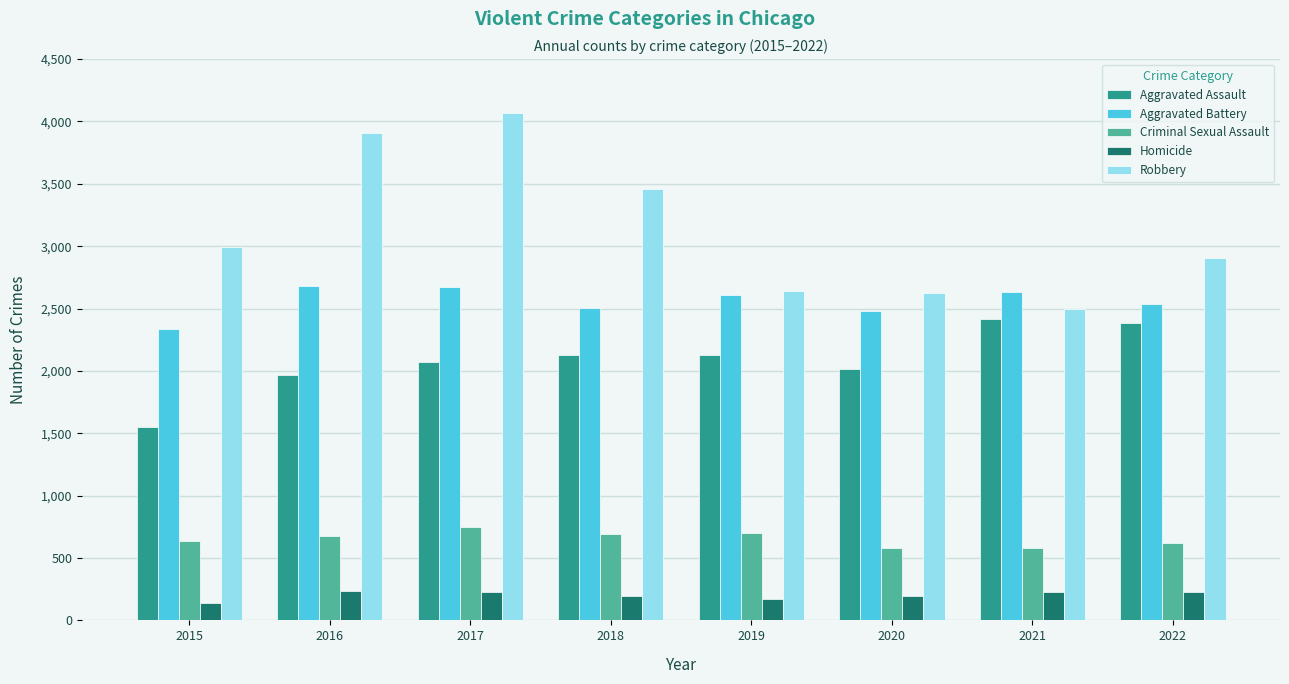

Rank the series by their maximum value, from highest to lowest.

Robbery, Aggravated Battery, Aggravated Assault, Criminal Sexual Assault, Homicide